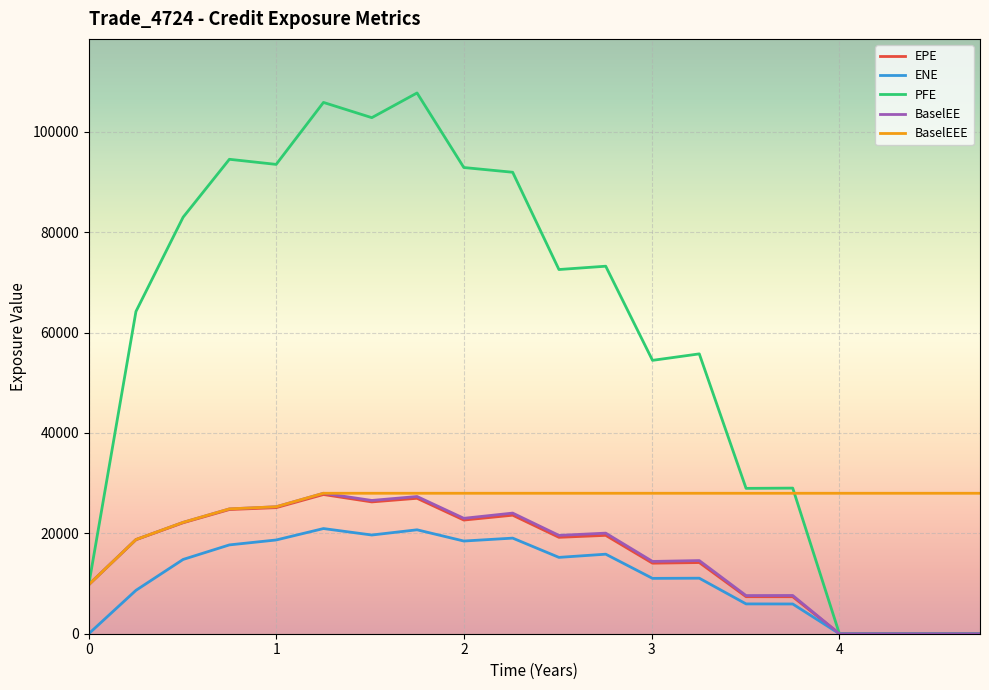

What is the maximum value for BaselEE?

27983.6